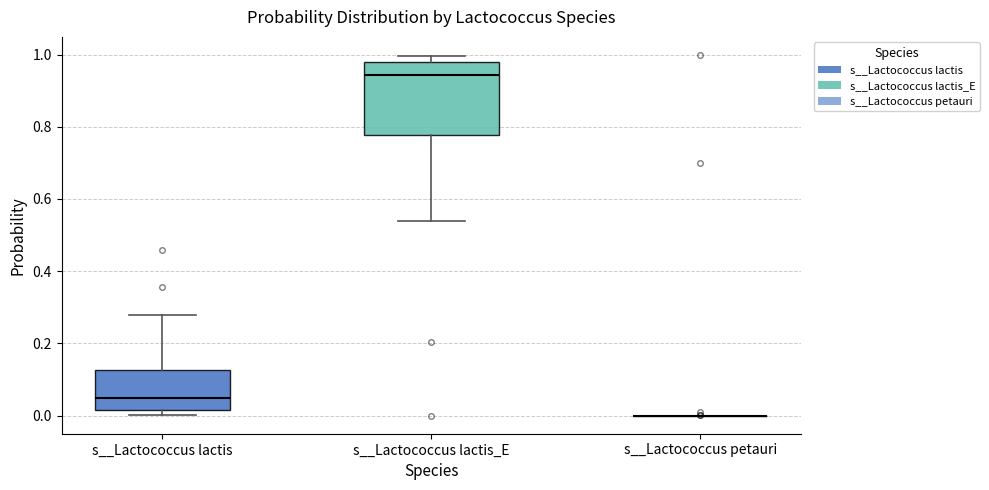

Comparing the boxes themselves (not the whiskers), which one is the tallest?

s__Lactococcus lactis_E